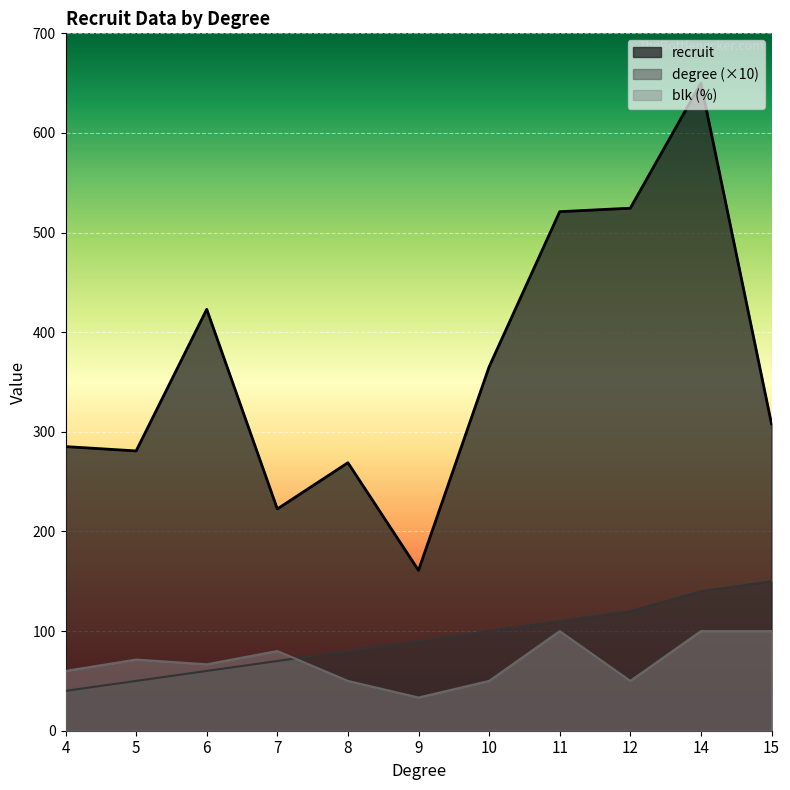

The value of degree (×10) at 10 is 38.6. True or false?

False